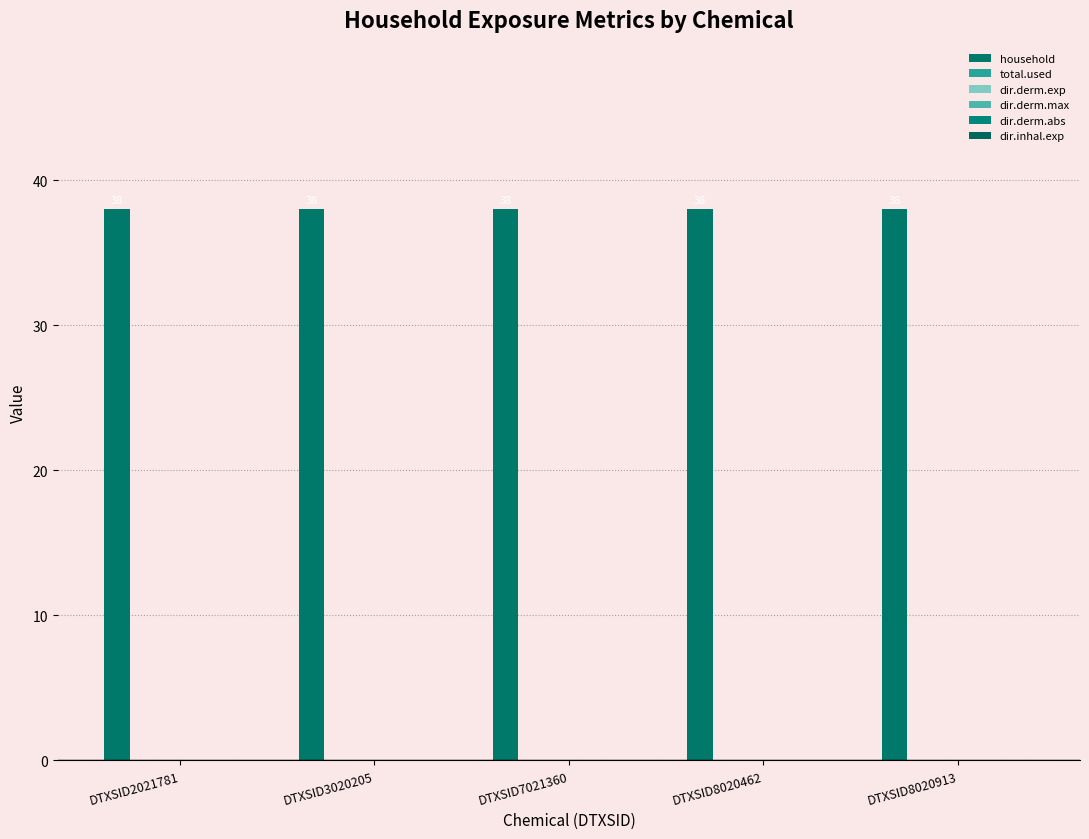

At which label does dir.derm.max reach its minimum?

DTXSID2021781